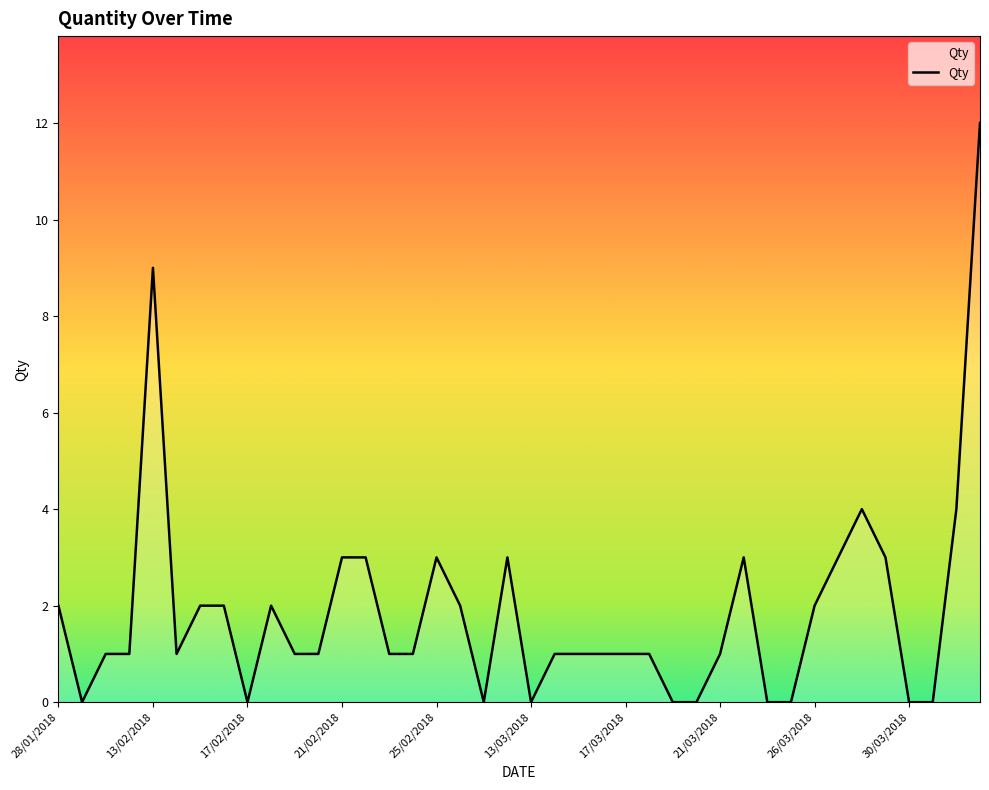

What is the difference between the maximum and minimum values?

12